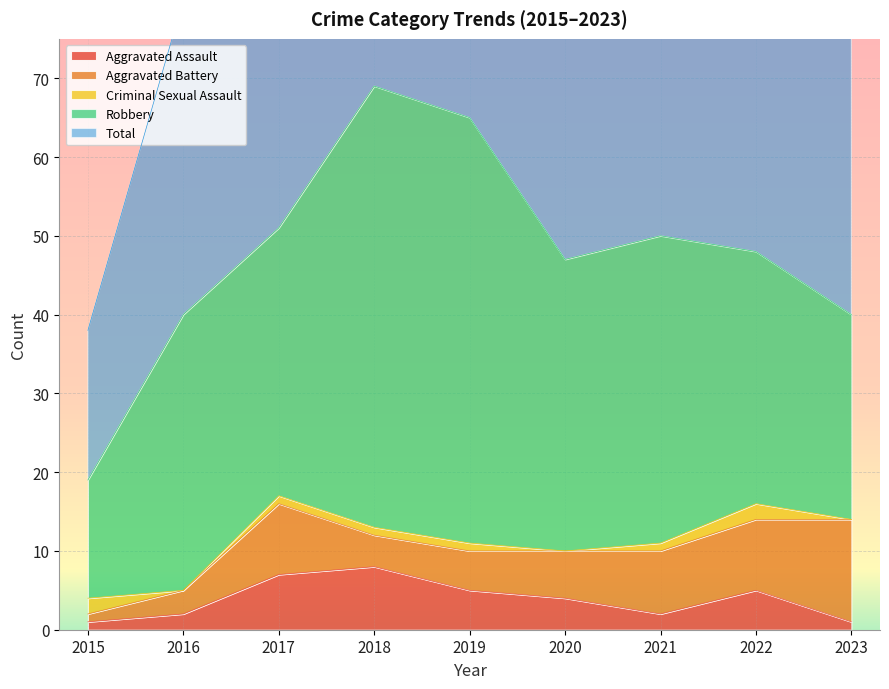

At which label does Total reach its minimum?

2015